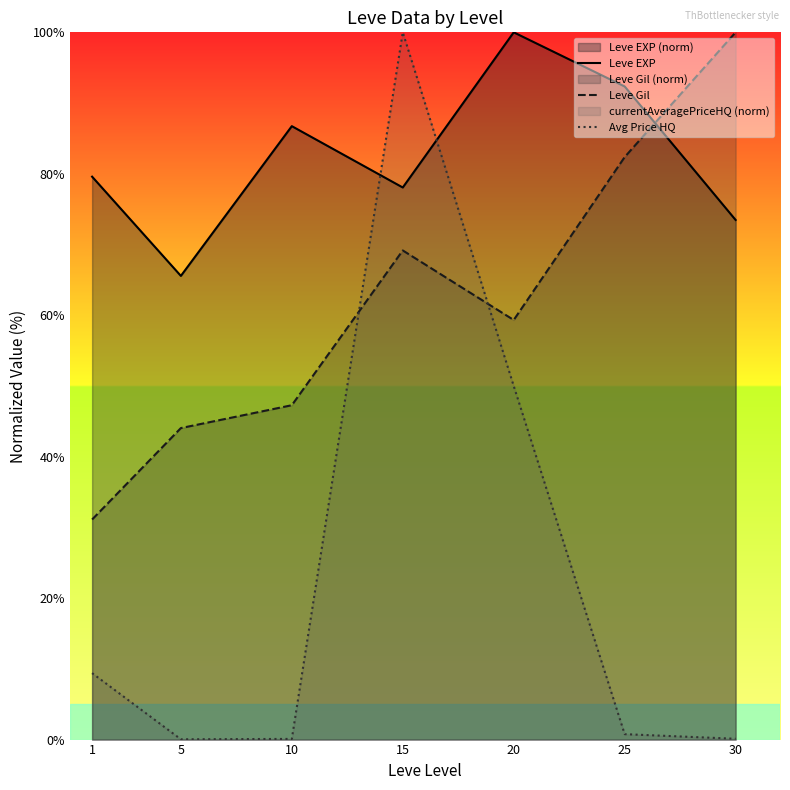

What is the lowest value of the Leve Gil series?

31.1